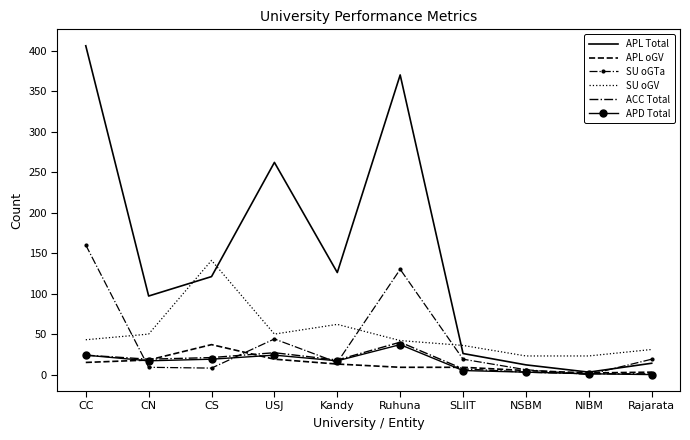

True or false: APL oGV and SU oGV intersect in this chart.

False